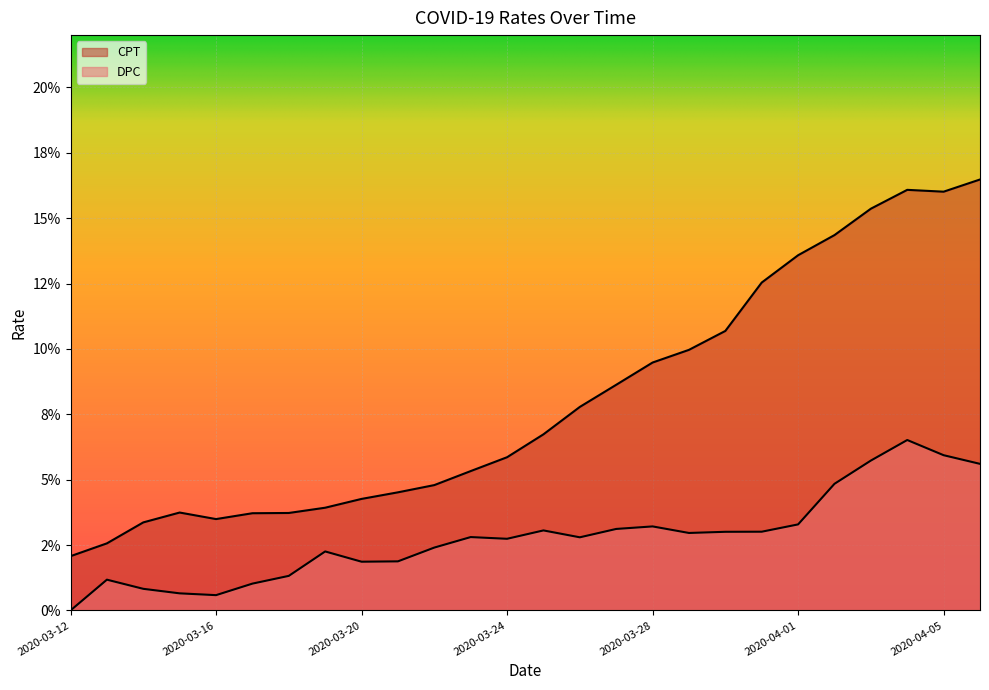

Which series has the largest total across all categories?

CPT